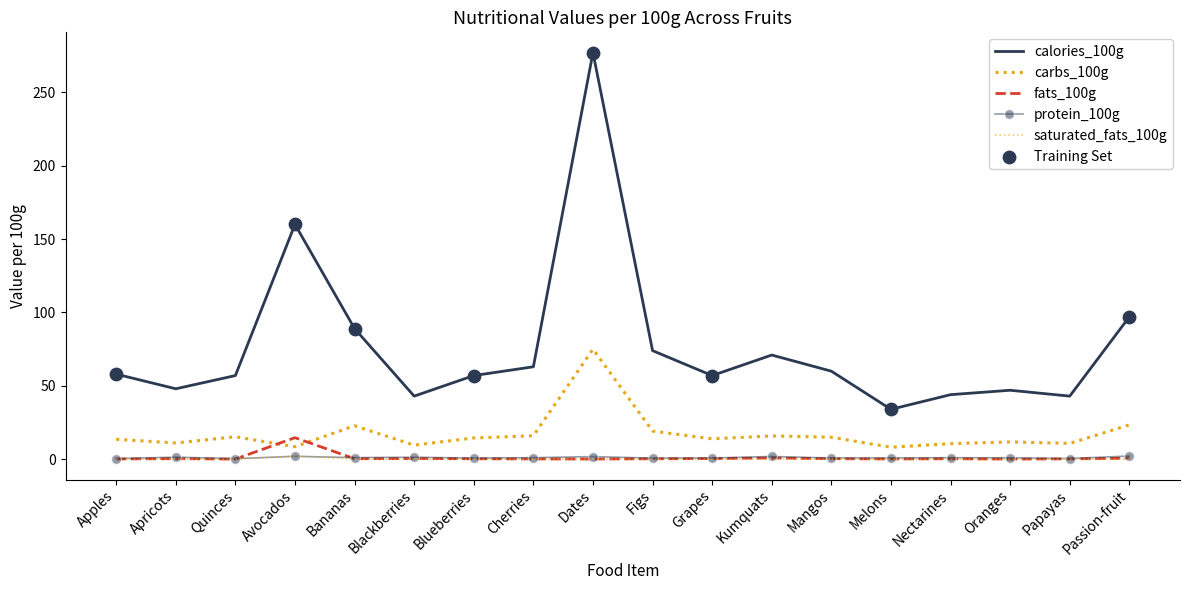

At which category is the sum across all series the highest?

Dates